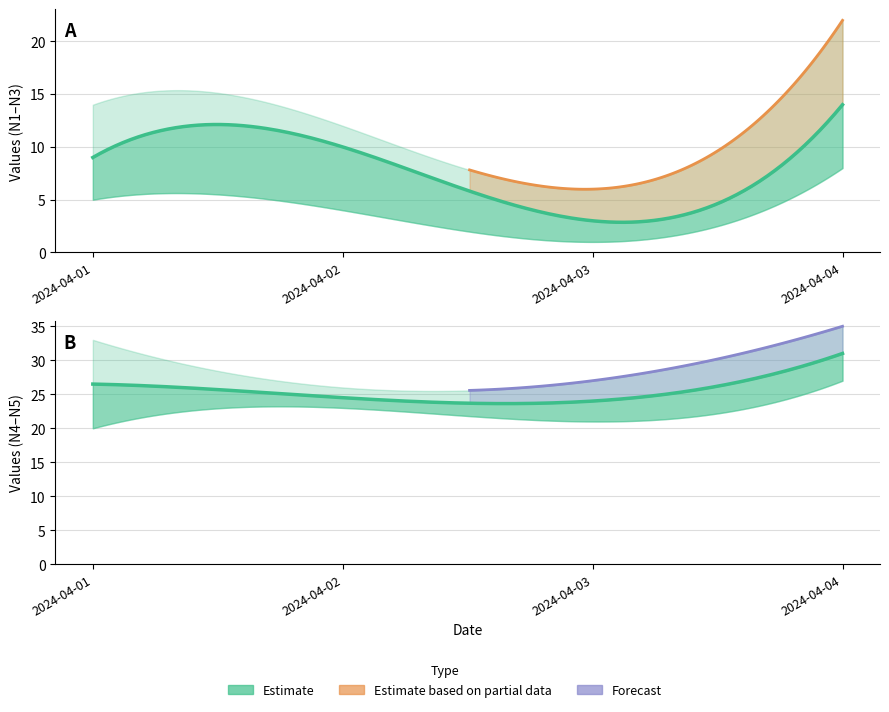

What is the difference between the N4 values at 2024-04-01 and 2024-04-04?

7